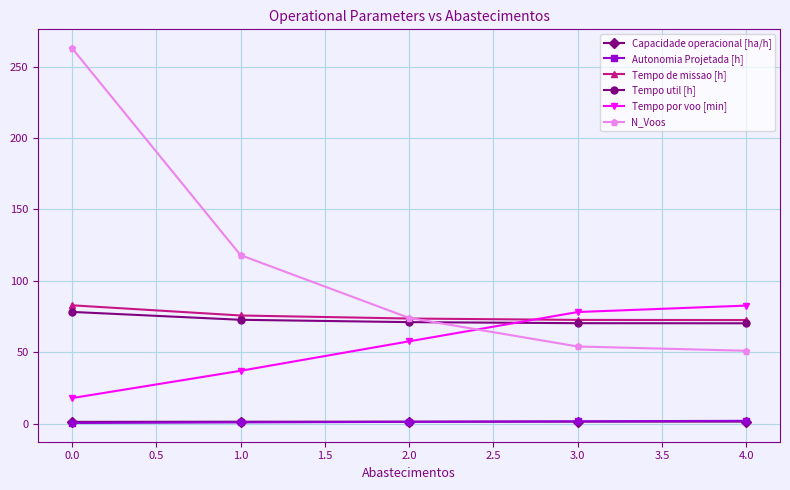

True or false: Tempo por voo [min] and Autonomia Projetada [h] intersect in this chart.

False